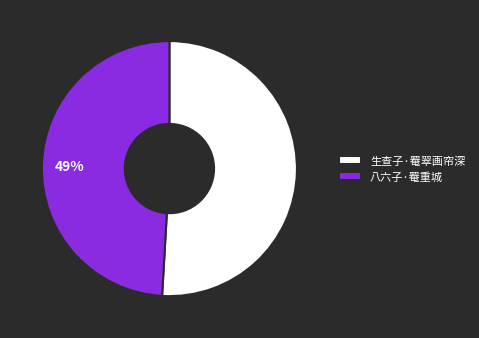

How many segments does this pie chart have?

2